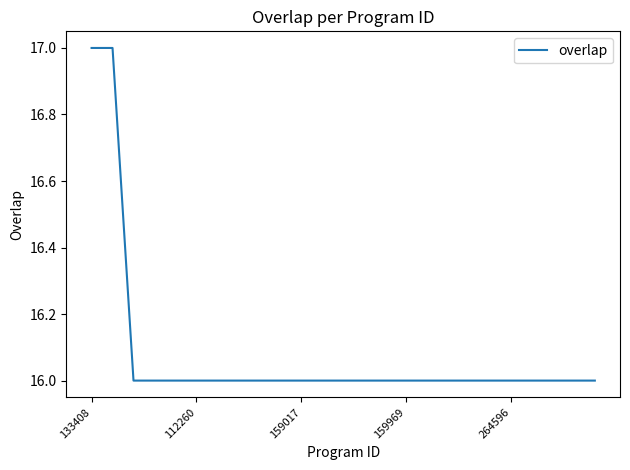

What is the smallest value displayed?

16